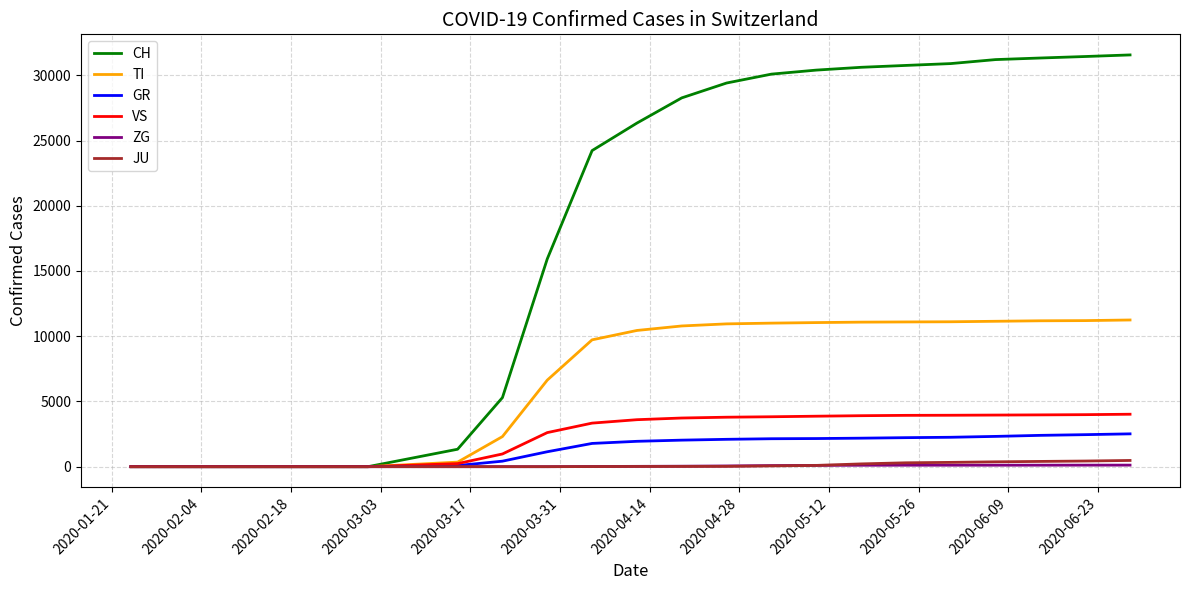

Which series has the largest total across all categories?

CH